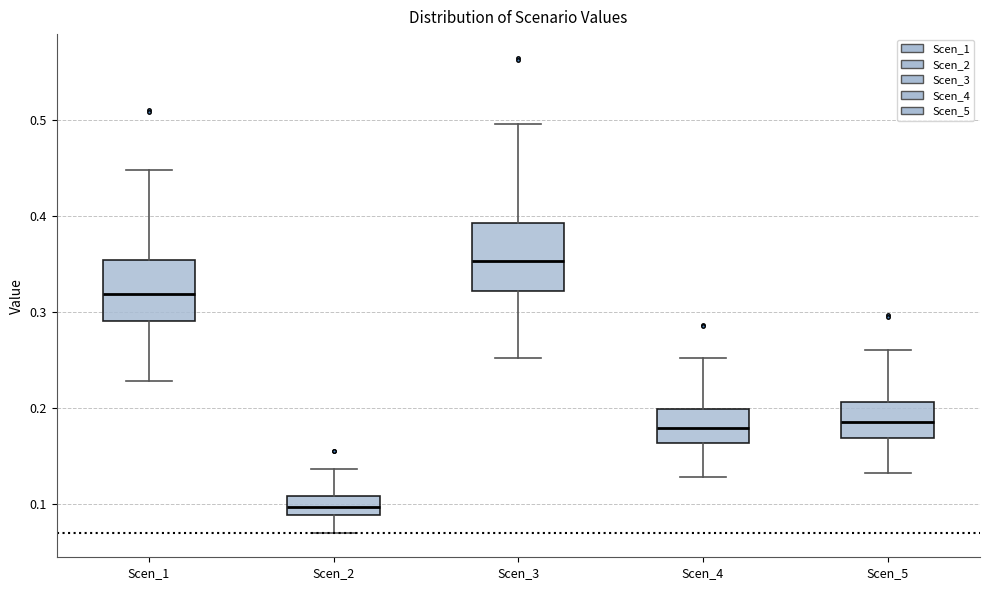

Reading left to right, read every box against the y-axis: the position of its median line, the range the box covers, and the ends of its whiskers. The values are not printed on the chart, so give them approximately, as read against the axis.

Scen_1: median 0.32, box 0.29 to 0.35, whiskers 0.23 to 0.45
Scen_2: median 0.10, box 0.09 to 0.11, whiskers 0.07 to 0.14
Scen_3: median 0.35, box 0.32 to 0.39, whiskers 0.25 to 0.50
Scen_4: median 0.18, box 0.16 to 0.20, whiskers 0.13 to 0.25
Scen_5: median 0.19, box 0.17 to 0.21, whiskers 0.13 to 0.26